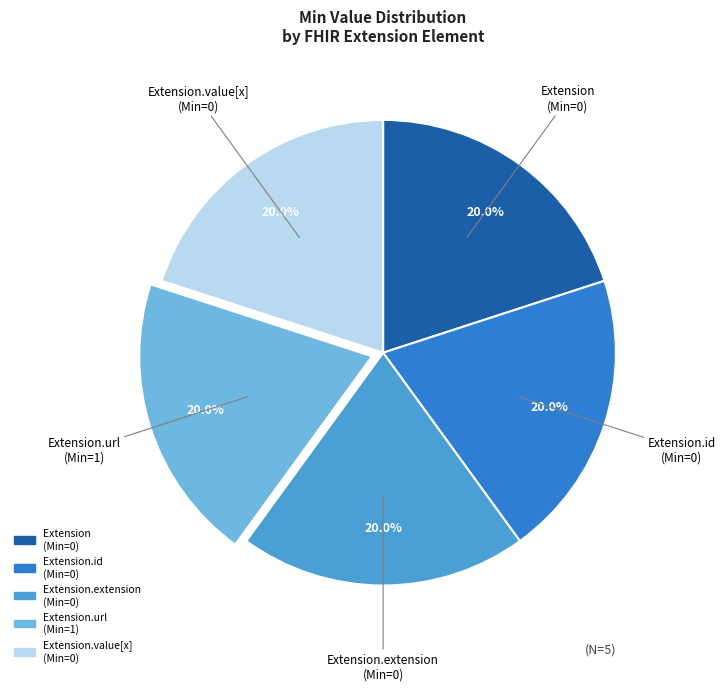

Is there any slice that represents more than half of the pie?

No